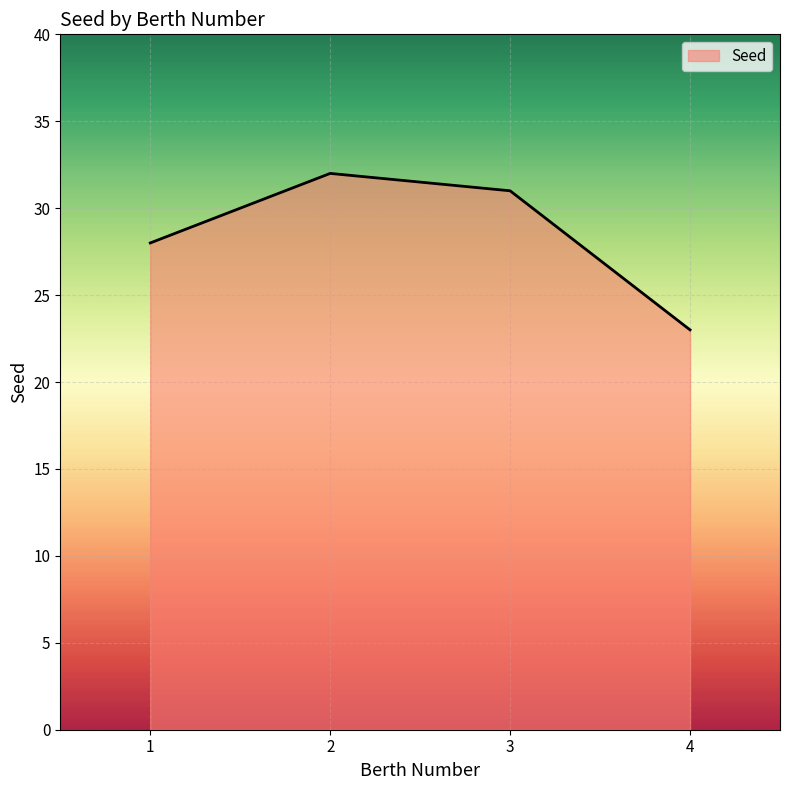

How many lines are shown in the chart?

1